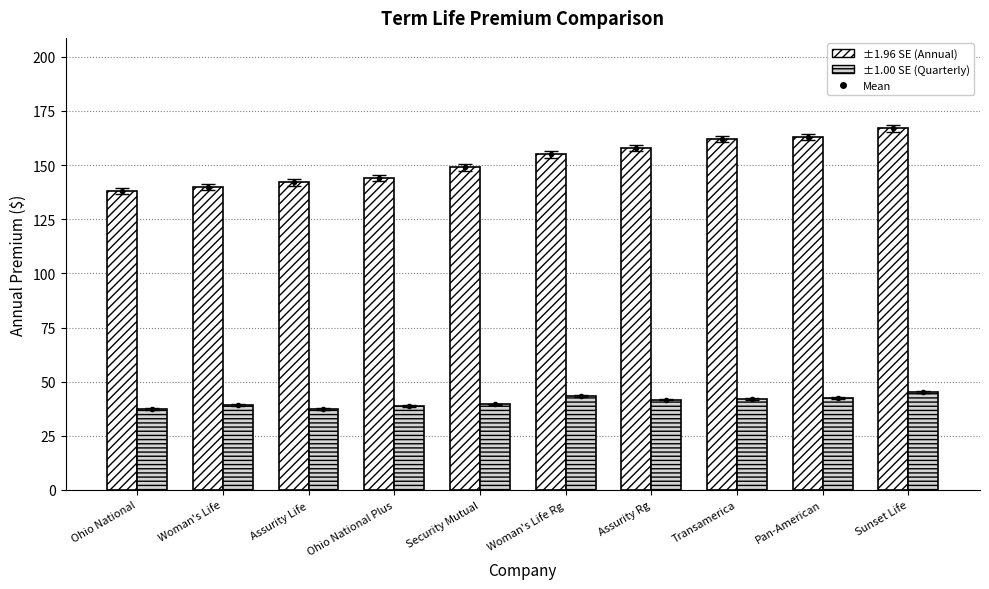

Between Ohio National and Woman's Life Rg, which is larger?

Woman's Life Rg